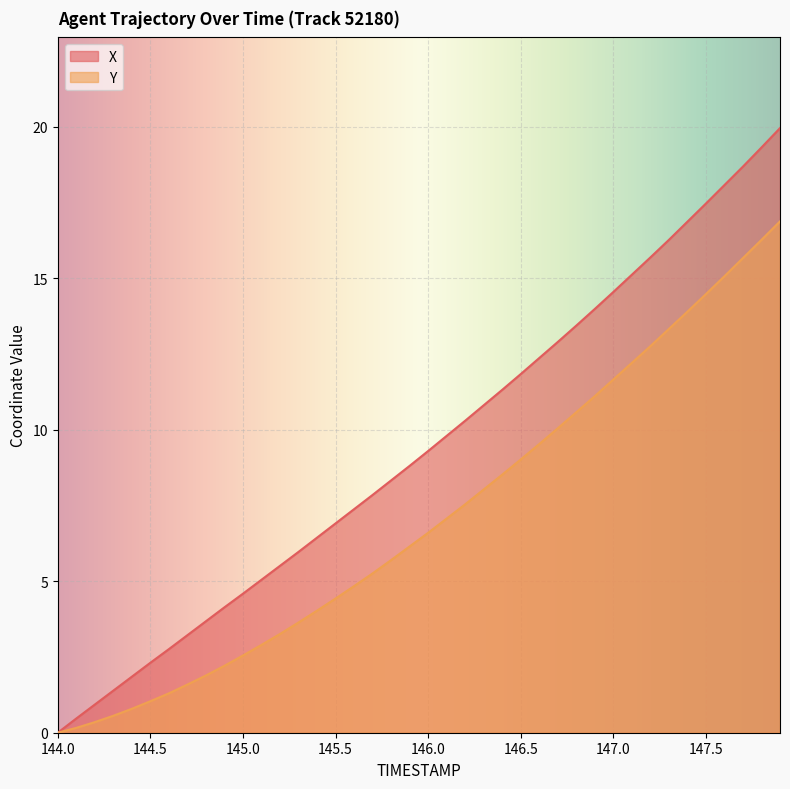

Which series has the largest total across all categories?

X